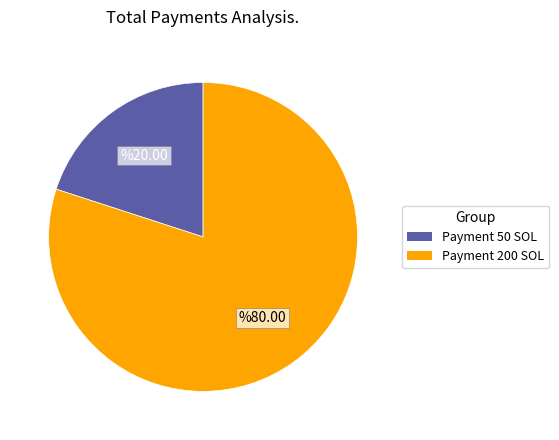

Is there any slice that represents more than half of the pie?

Yes